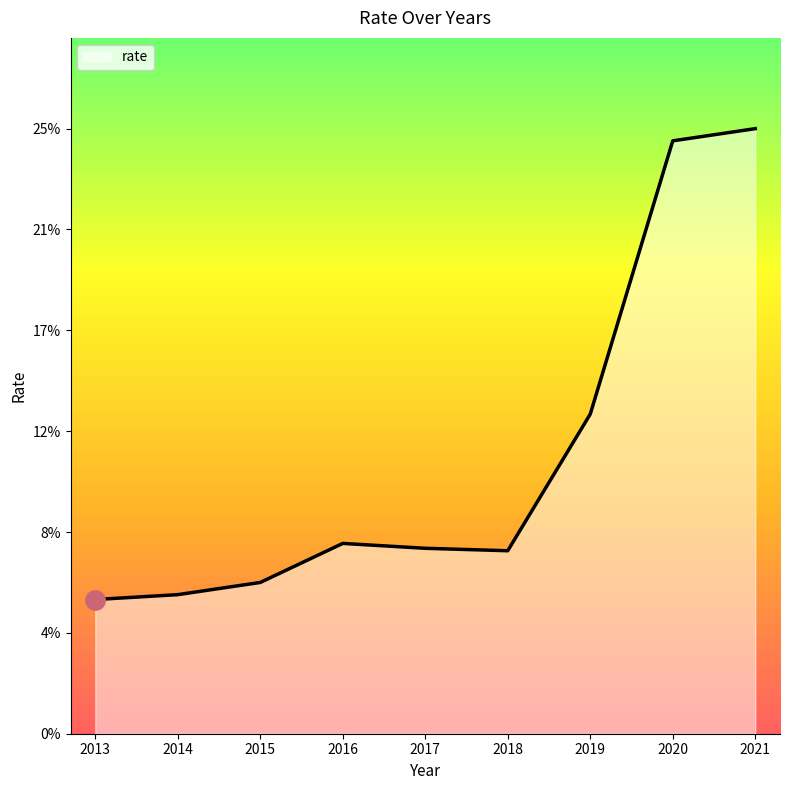

Reading right to left, transcribe all the data shown in this chart.

2021=24.8	2020=24.3	2019=13.1	2018=7.5	2017=7.6	2016=7.8	2015=6.2	2014=5.7	2013=5.5